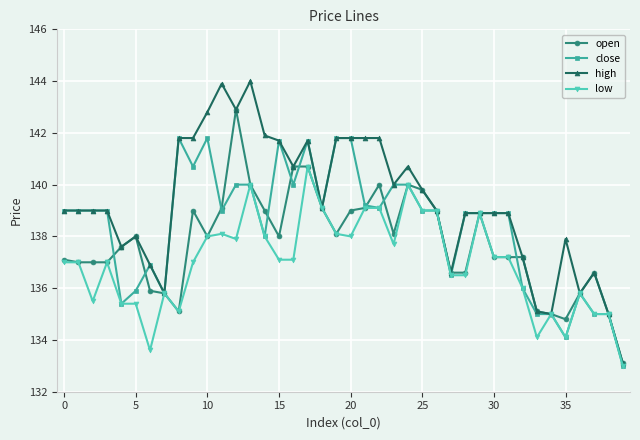

What is the maximum value shown in the chart?

144.0